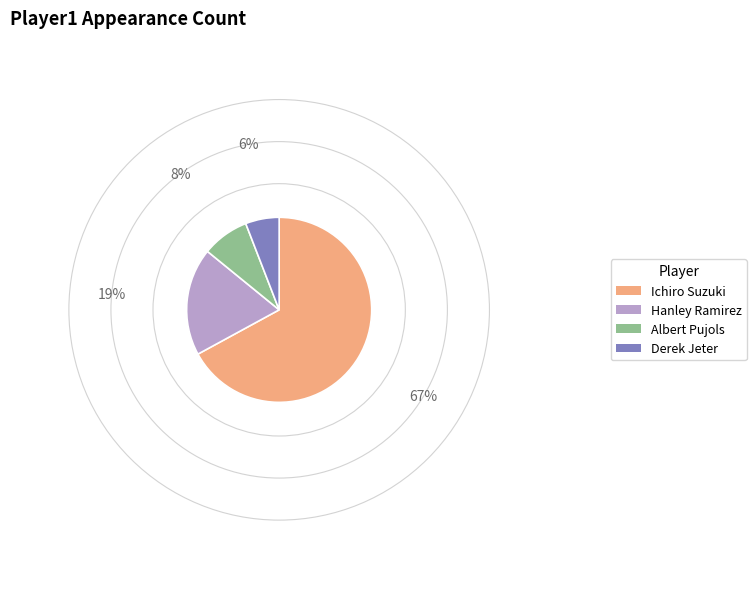

Is the sum of Hanley Ramirez and Derek Jeter greater than half?

No